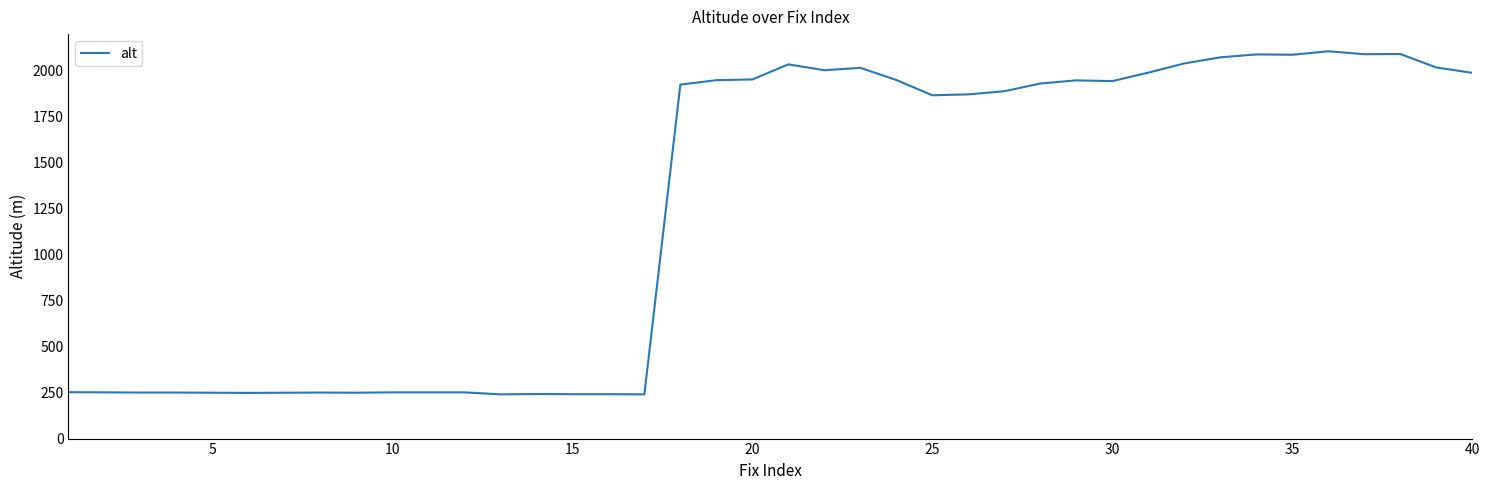

What is the minimum value shown in the chart?

240